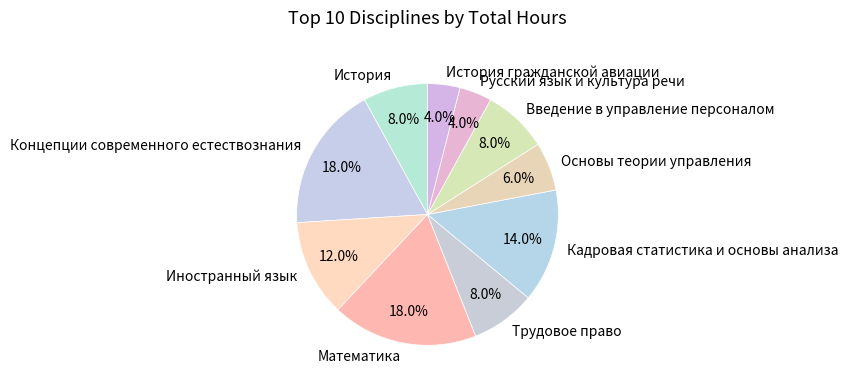

Is there any slice that represents more than half of the pie?

No